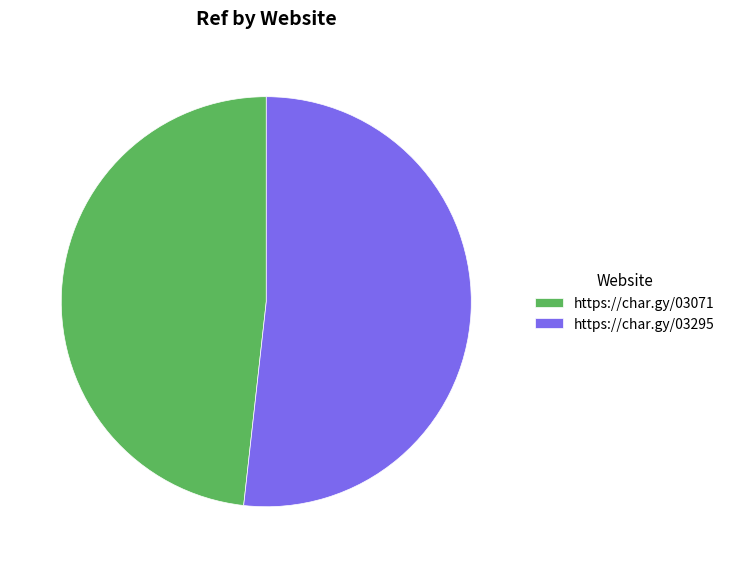

Which has a higher value, https://char.gy/03071 or https://char.gy/03295?

https://char.gy/03295